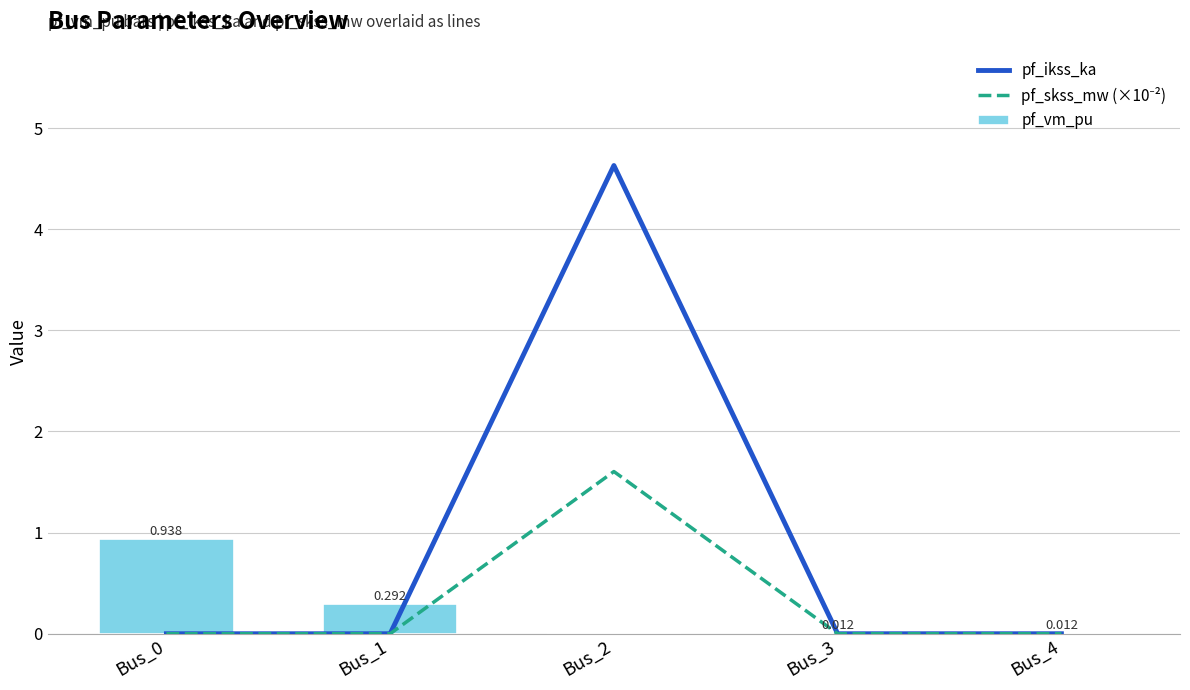

How many categories are shown in the chart?

5